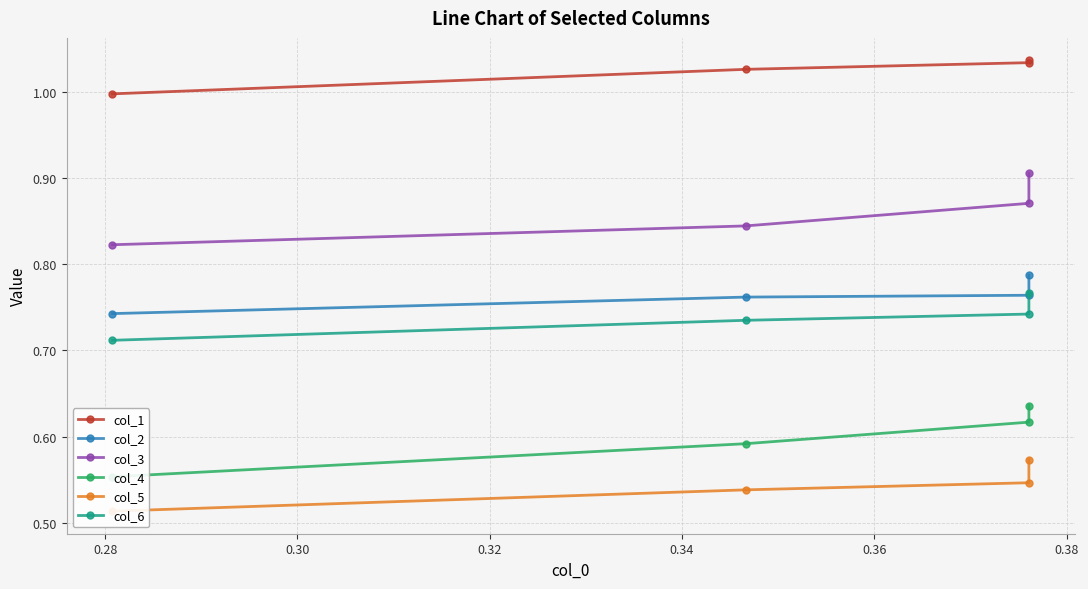

Is the value of col_3 at 0.32 greater than the value of col_4 at 0.30?

Yes